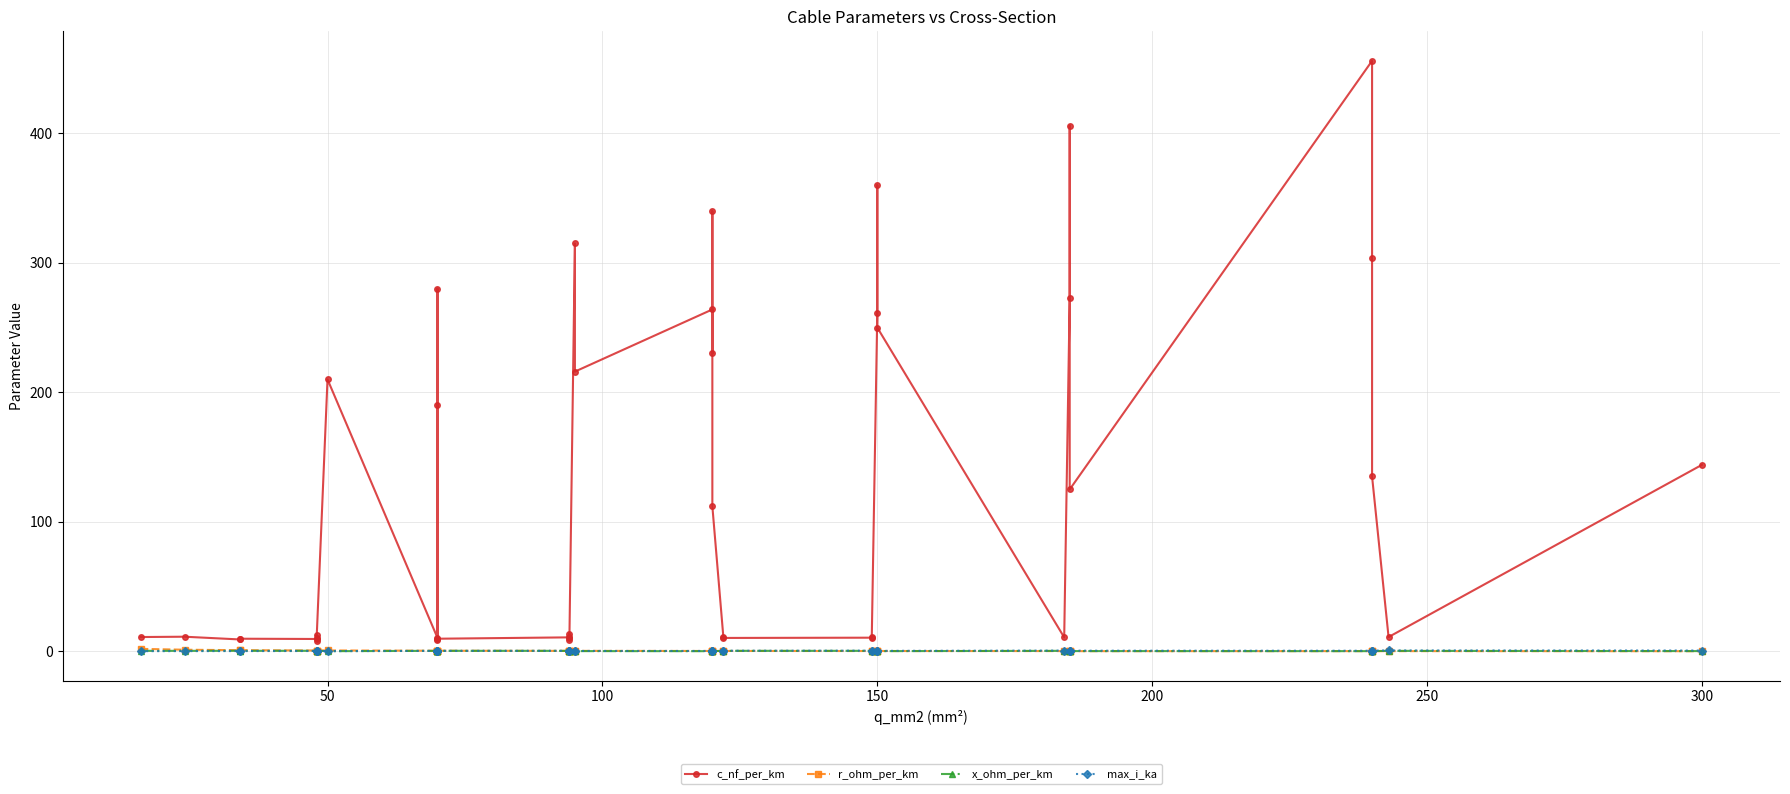

Does the chart display data point markers on the line(s)?

Yes